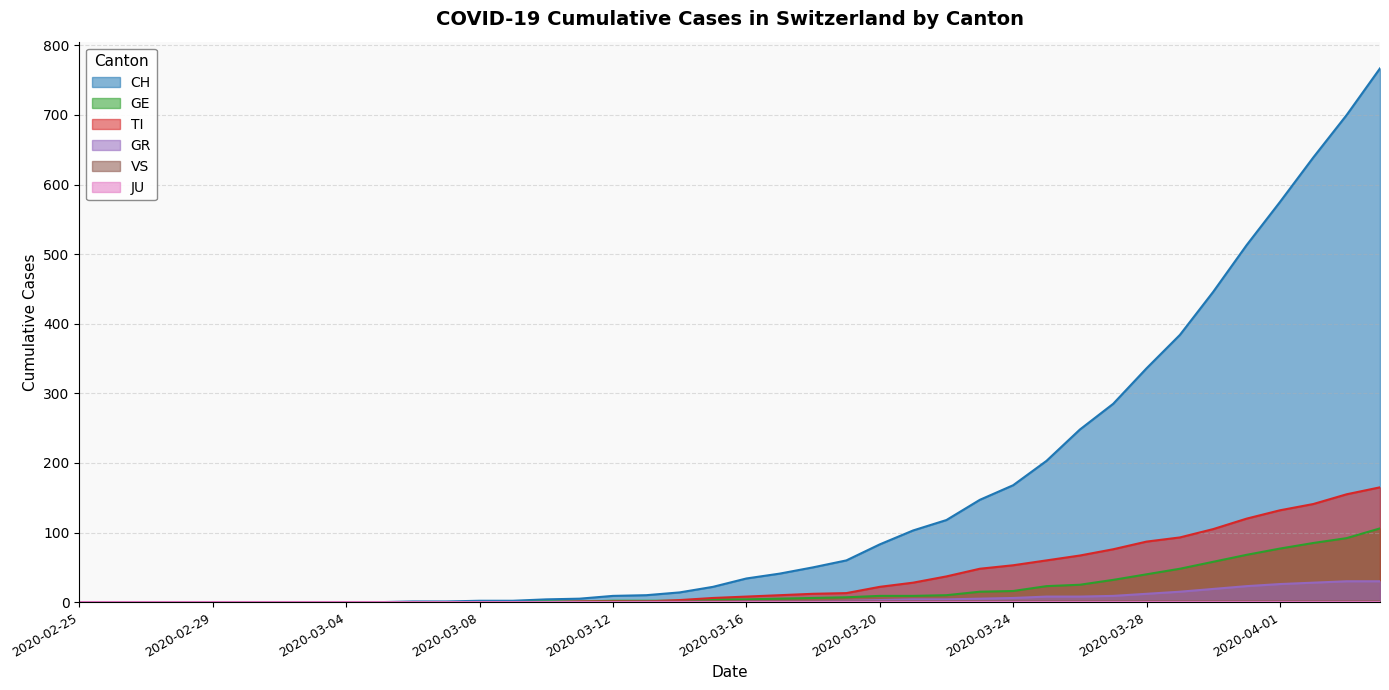

Count the number of categories in the chart.

40